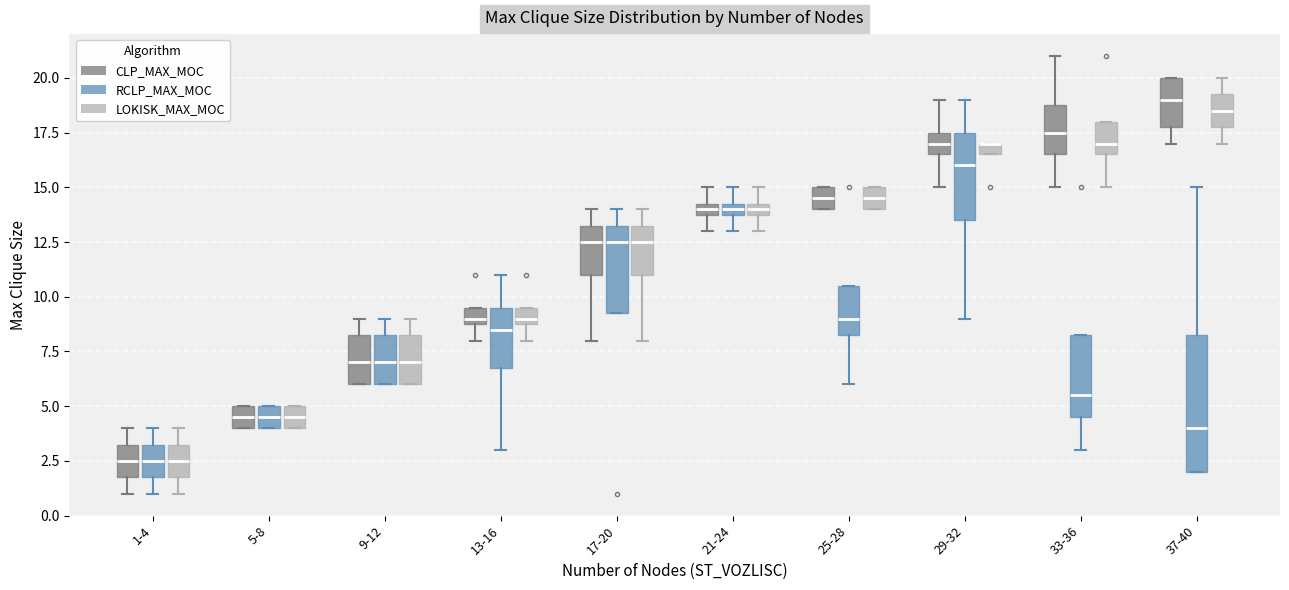

Which box is the tallest, from its lower edge to its upper edge?

37-40 (RCLP_MAX_MOC)